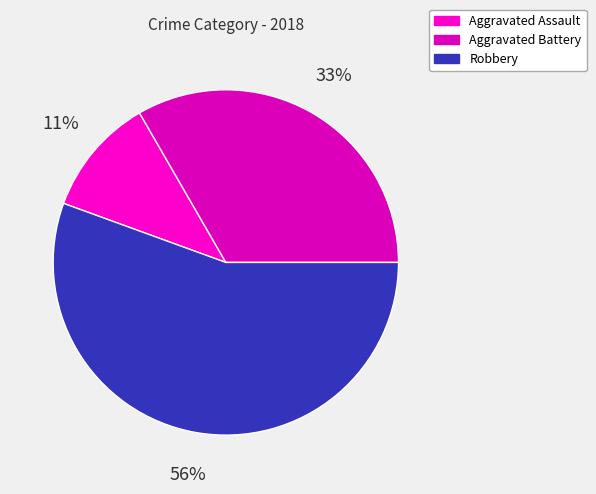

How many segments does this pie chart have?

3